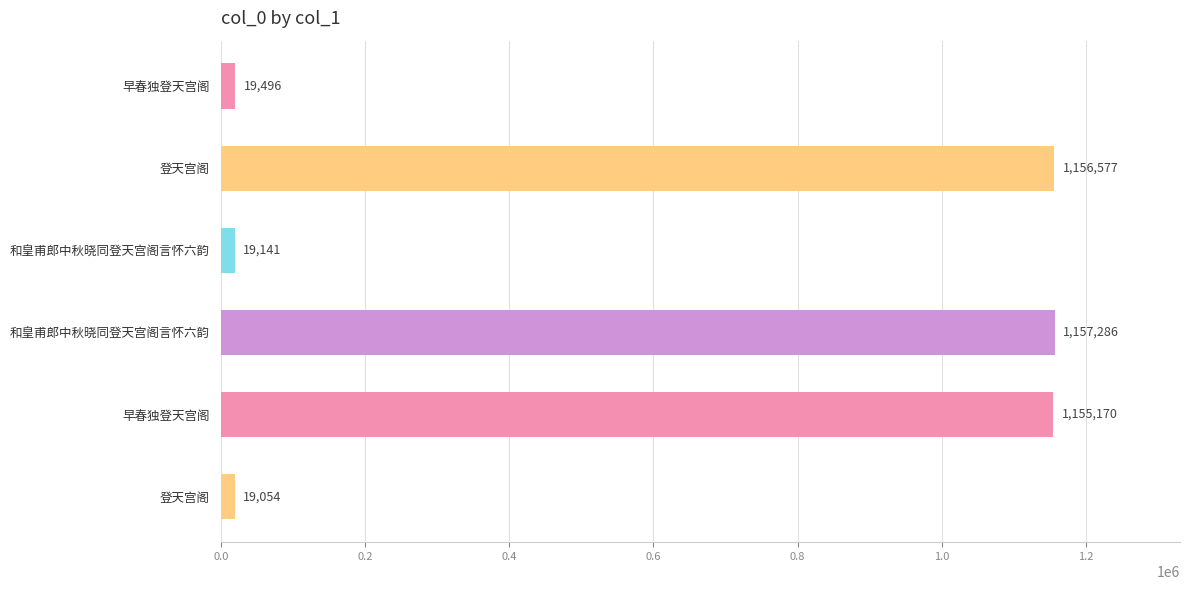

What is the difference between the maximum and second lowest values?

1138145